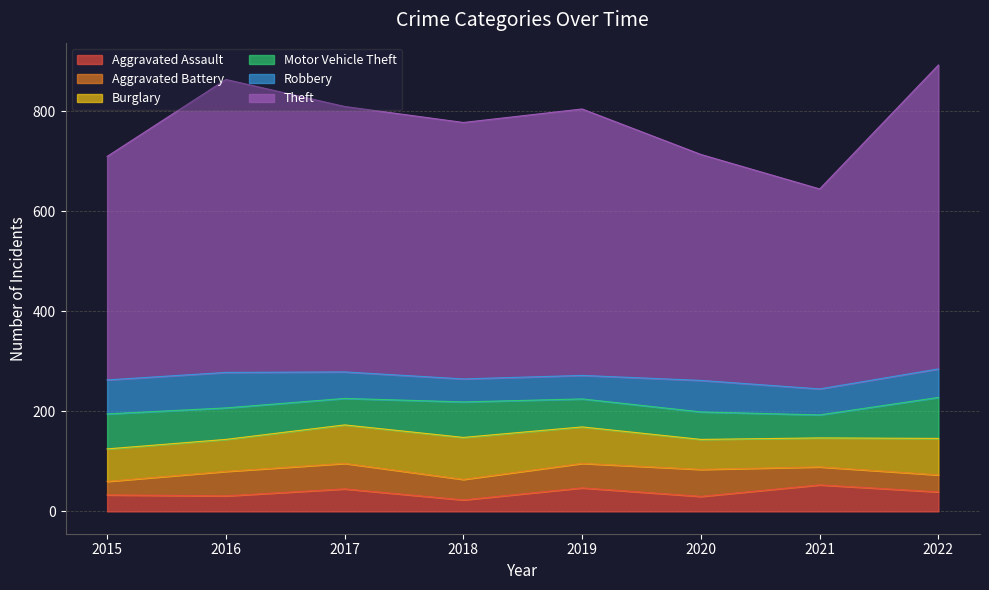

At how many categories does at least one series exceed 449?

6